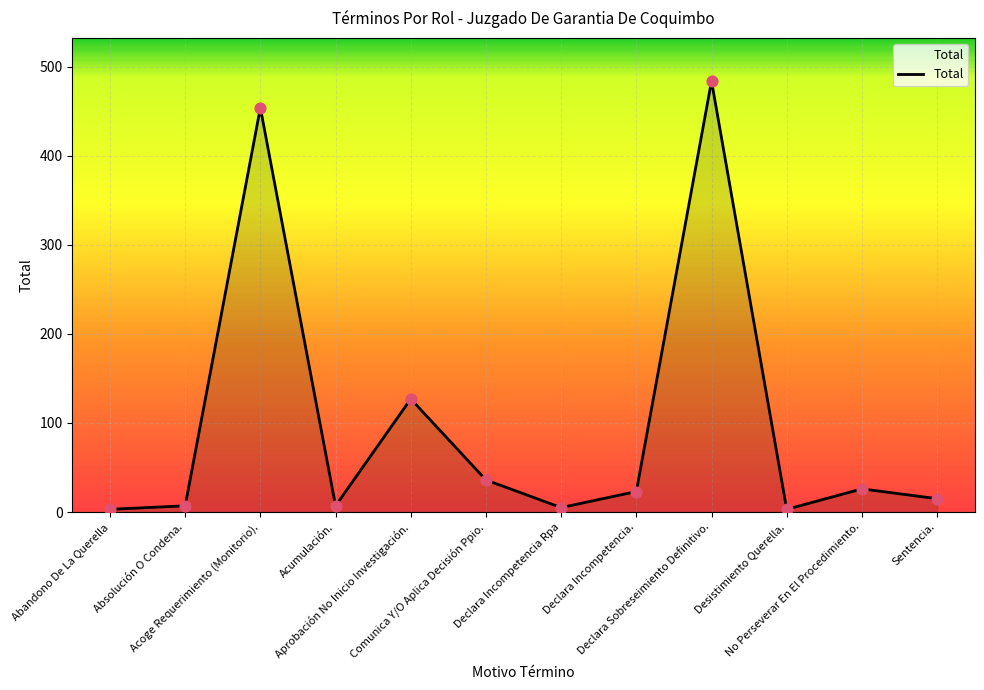

What is the change in value from Declara Incompetencia. to Declara Sobreseimiento Definitivo.?

+461